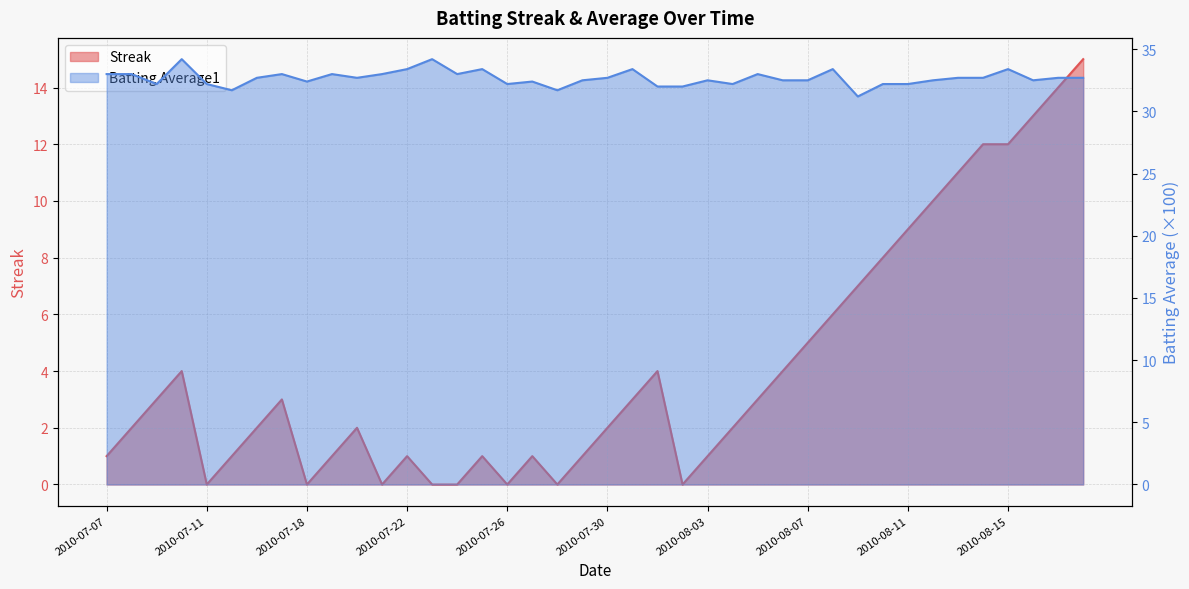

What is the difference between the maximum and minimum values in the Batting Average1 series?

3.0